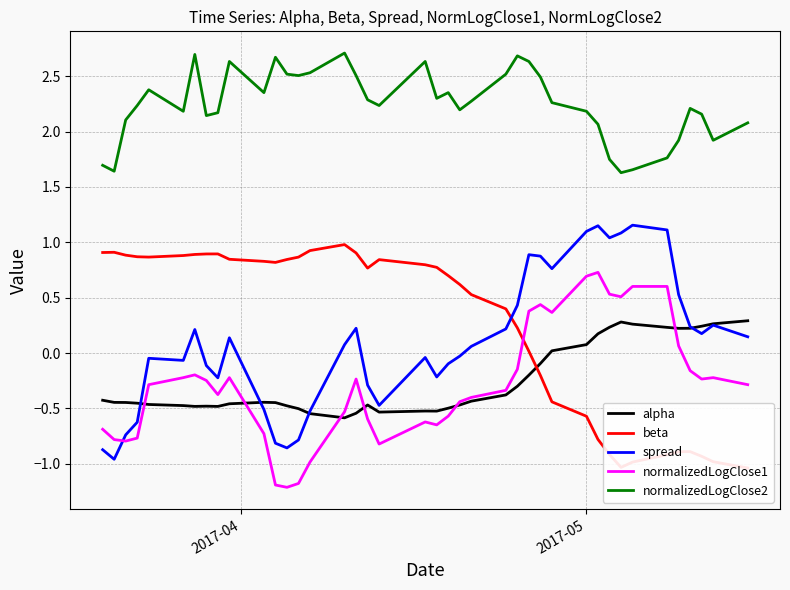

True or false: normalizedLogClose2 has more than 0 interior local peaks.

True